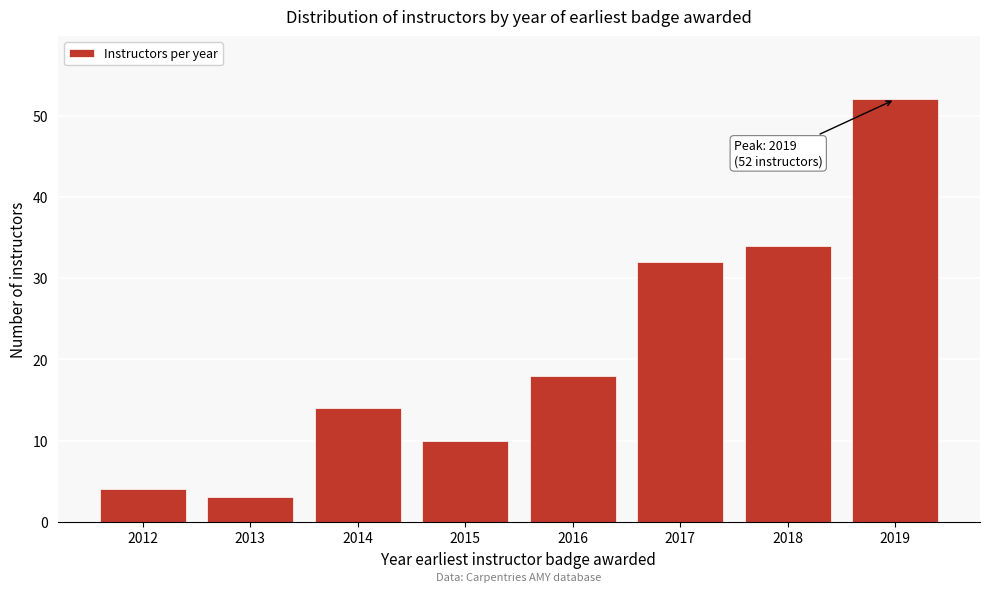

Reading left to right, extract all data points from this chart.

2012=4	2013=3	2014=14	2015=10	2016=18	2017=32	2018=34	2019=52